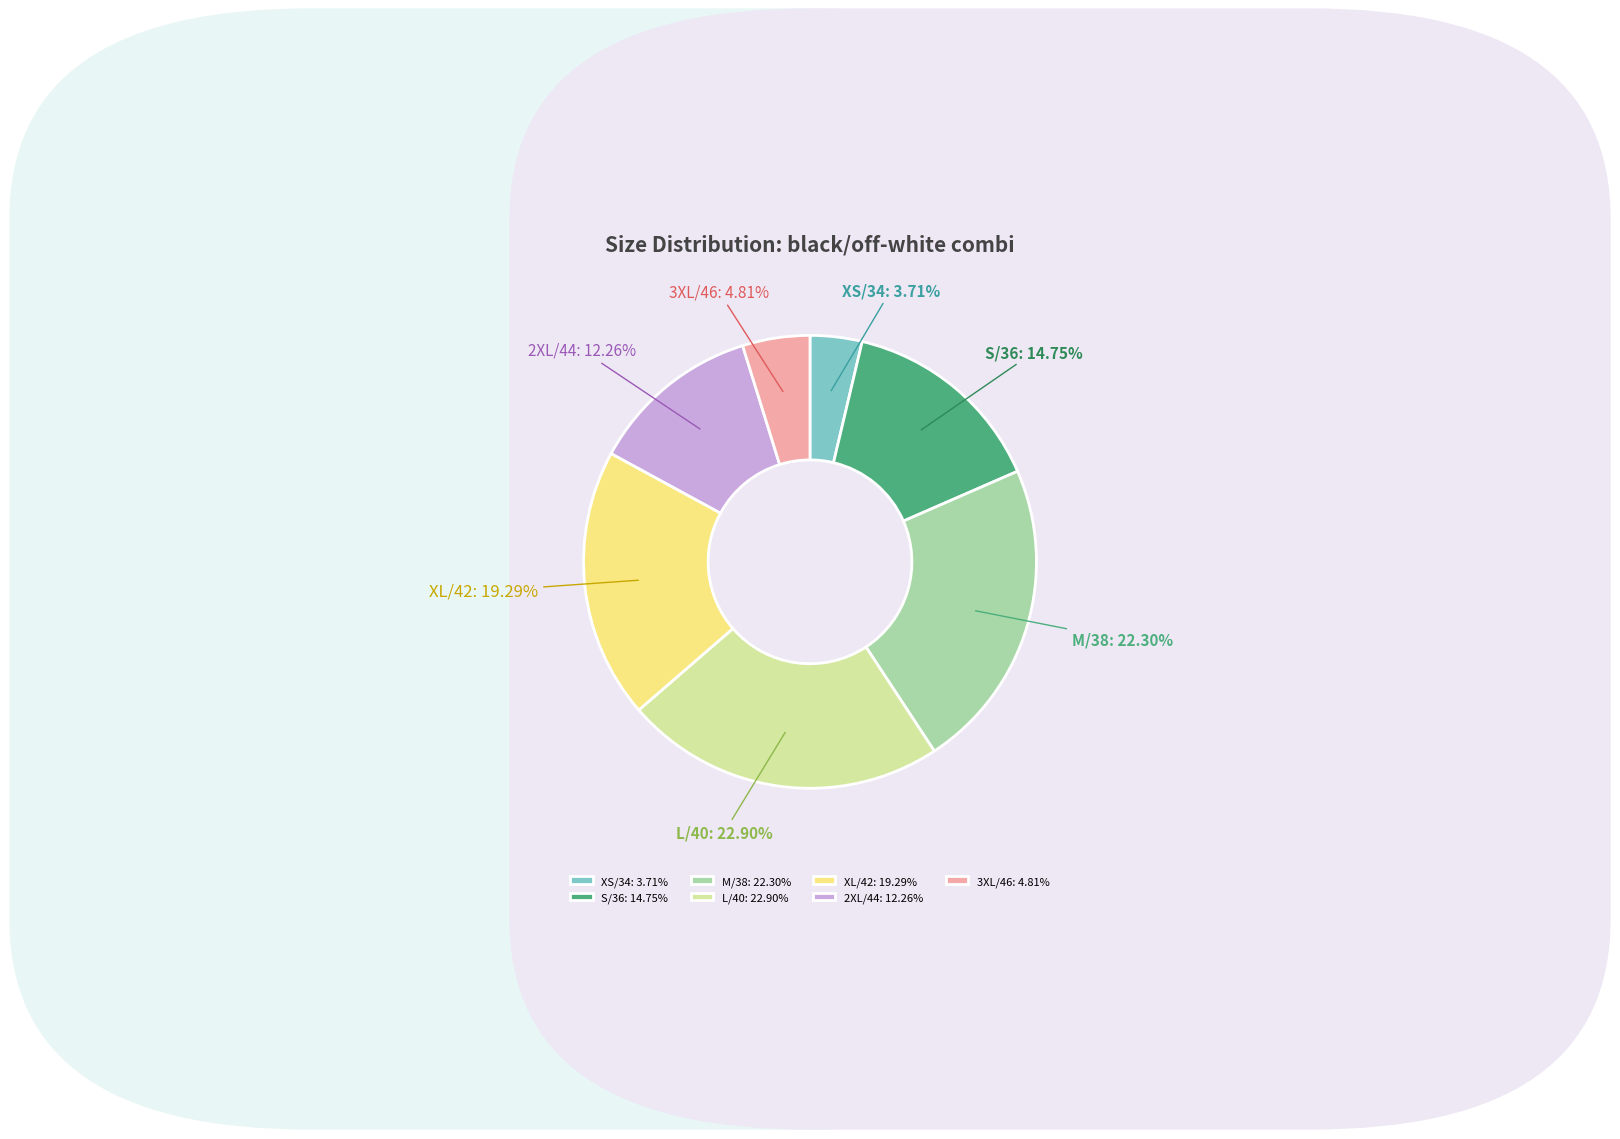

To the nearest percent, what is the average slice percentage?

14%